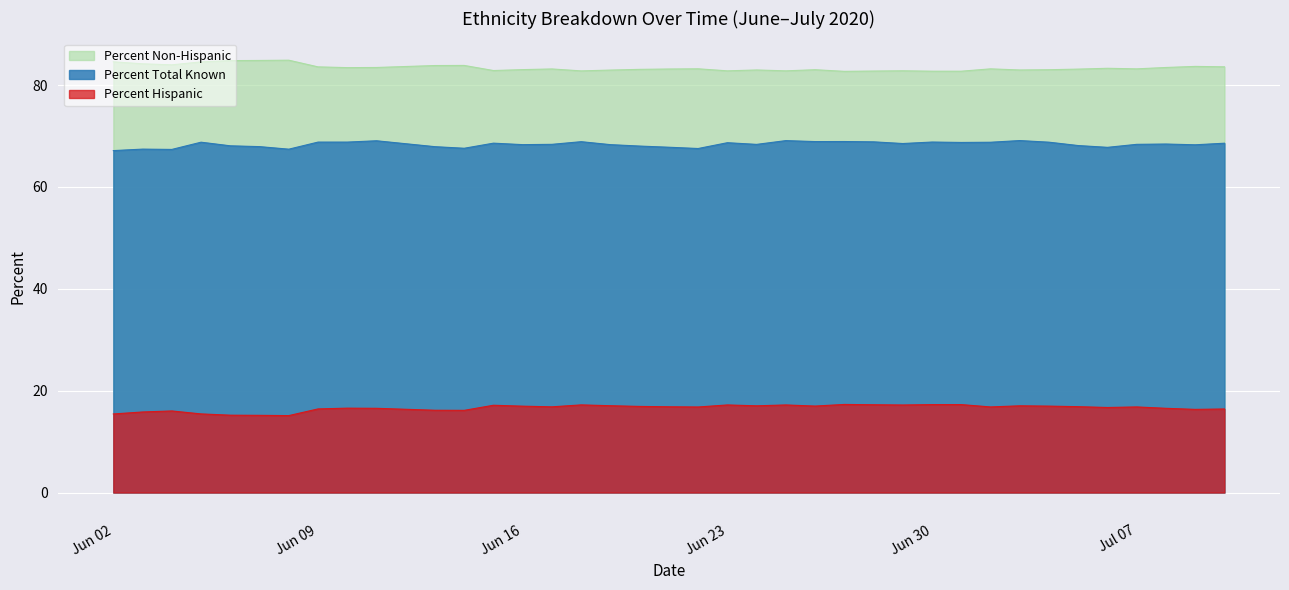

Which category has the highest value in the Percent Total Known series?

2020-07-03